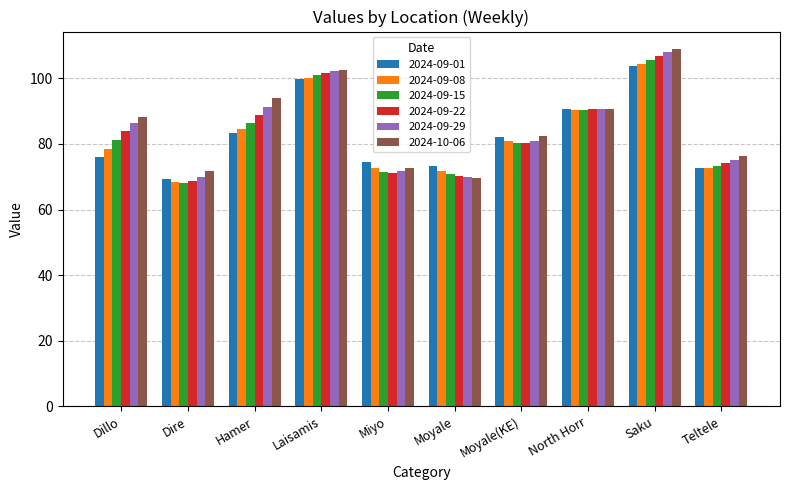

Count the number of categories in the chart.

10